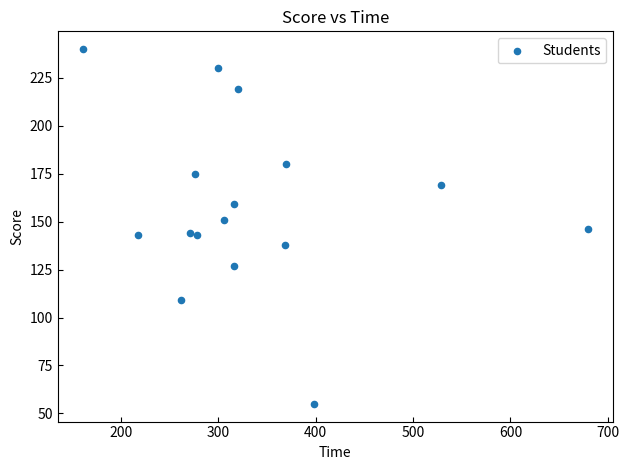

What is the range of Y values (max minus min)?

185